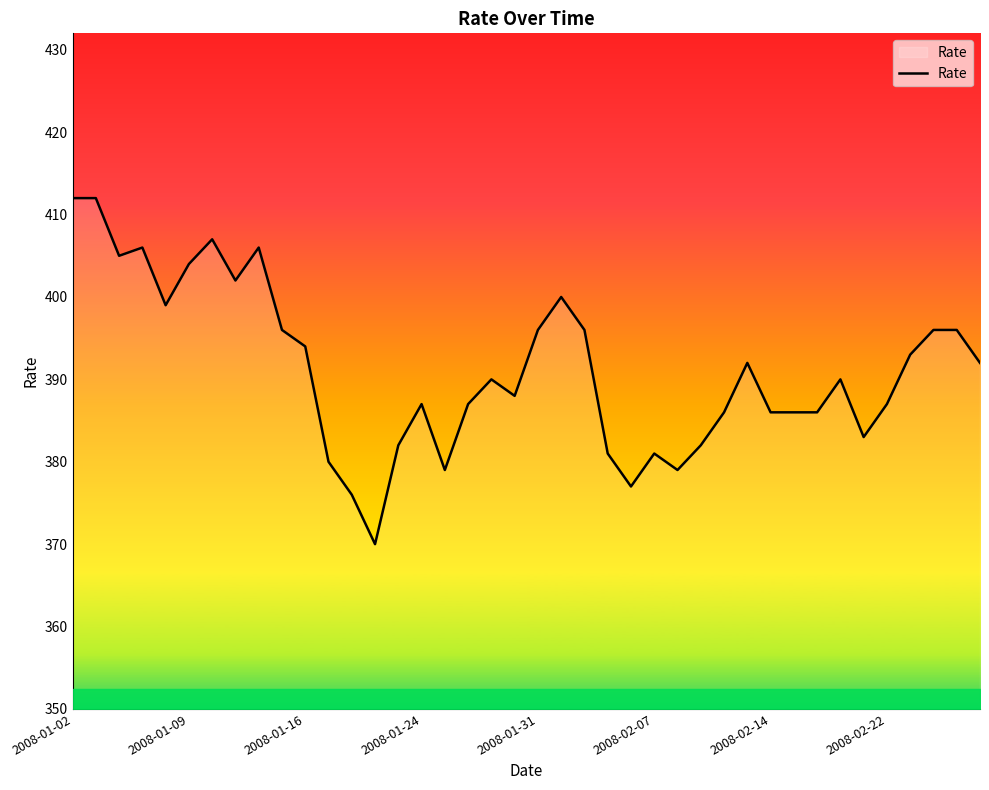

What is the greatest value displayed?

412